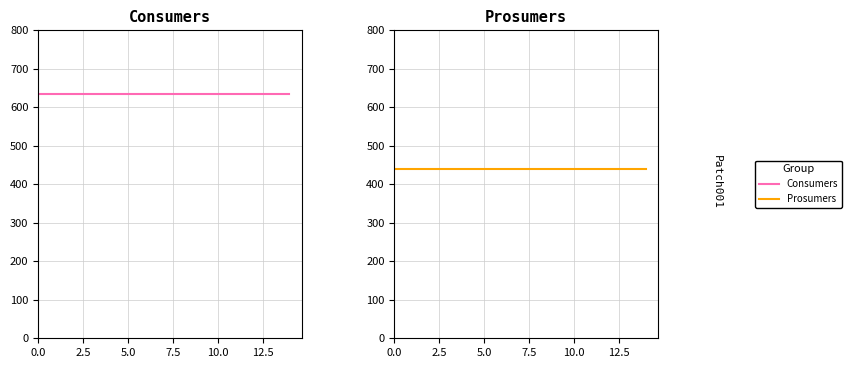

True or false: Prosumers has more than 0 interior local peaks.

False